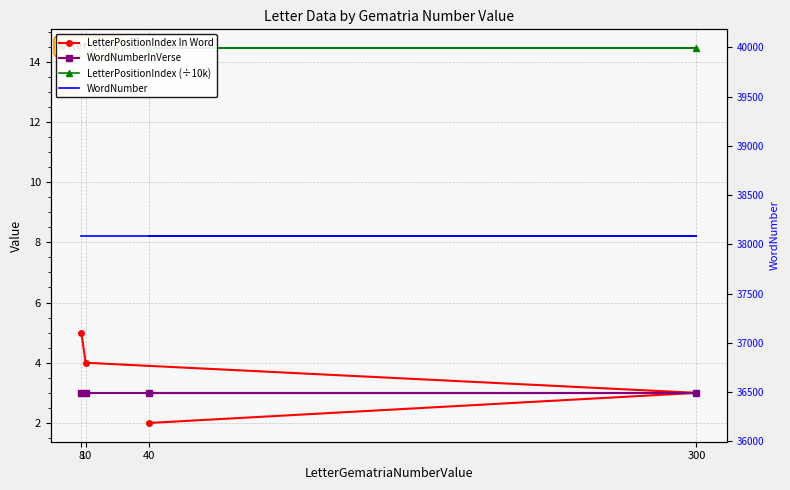

How many series are shown in this chart?

4